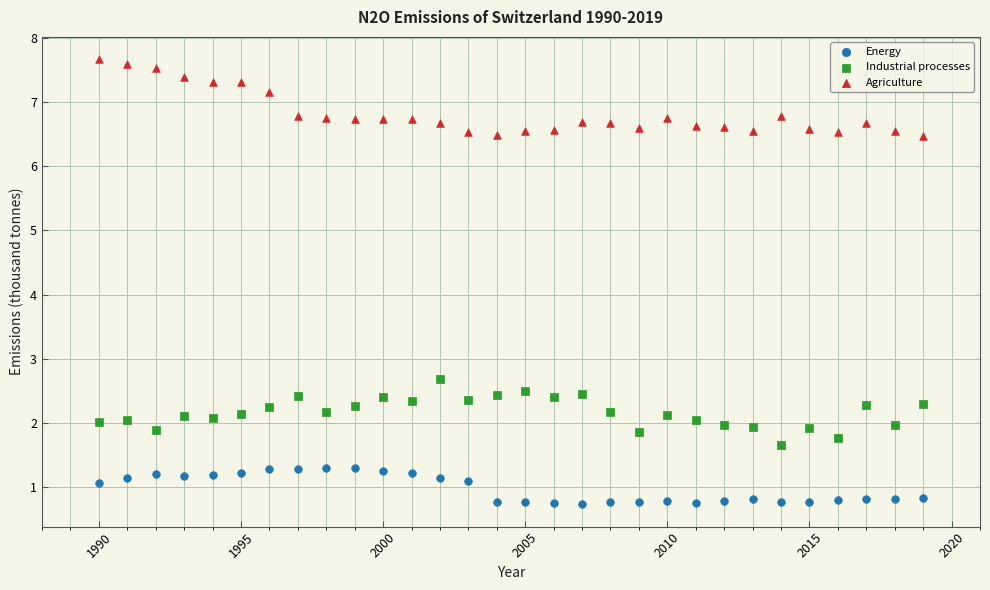

Across all series, what Y value is closest to 4?

2.7